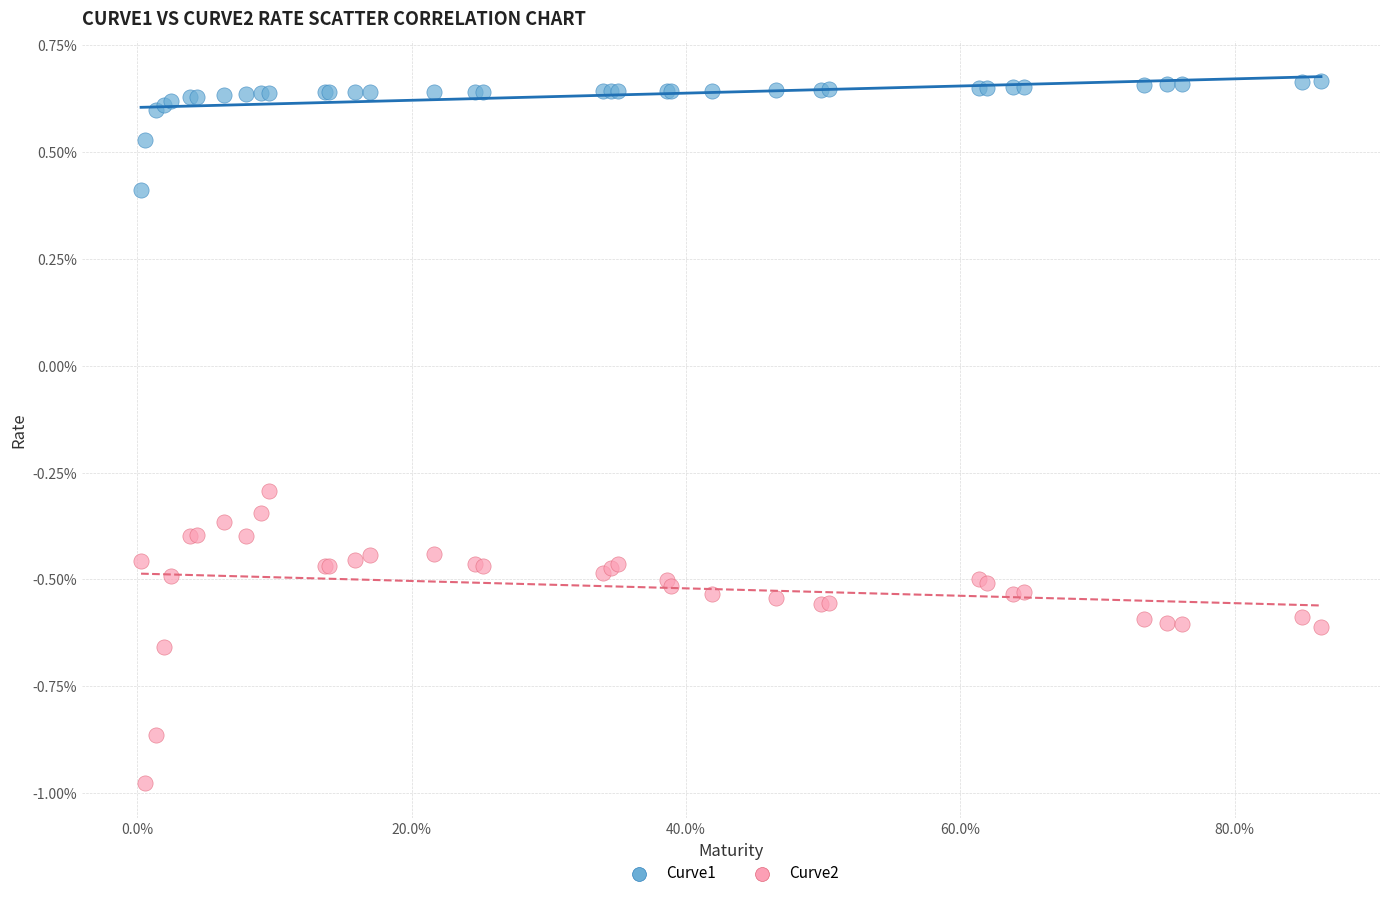

Which series contains the highest Y value?

Curve1